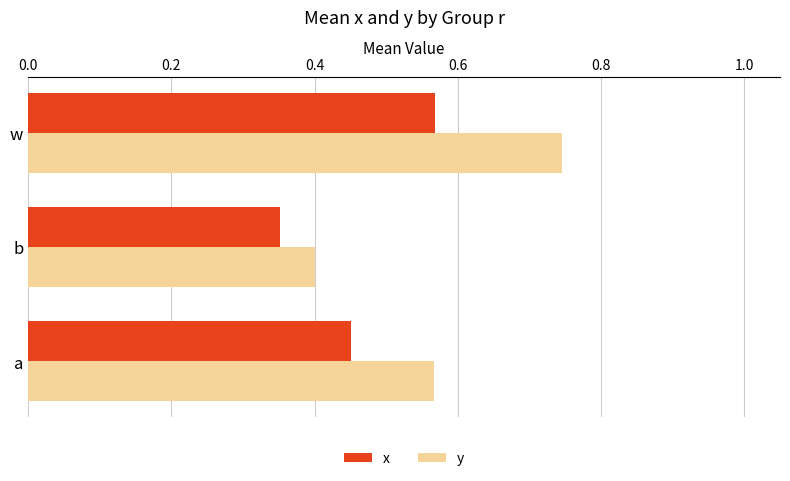

List the series in order of their peak value, lowest first.

x, y